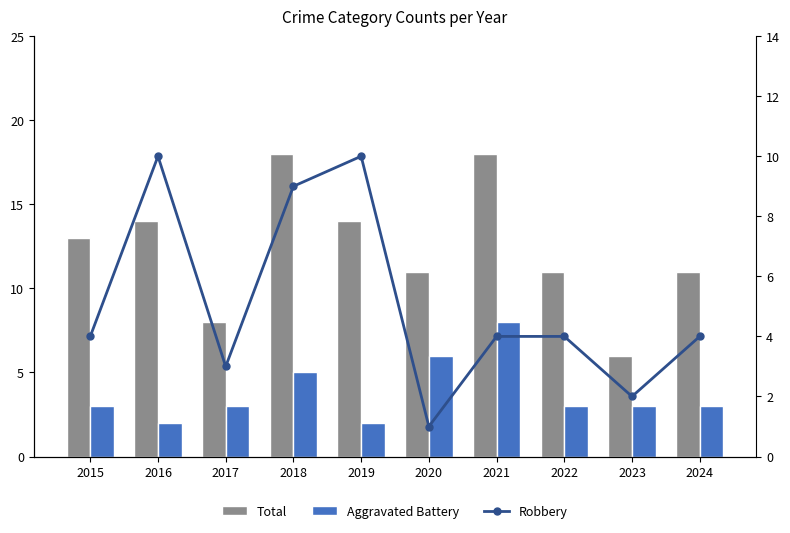

True or false: Aggravated Battery has a value of 3 at 2022.

True